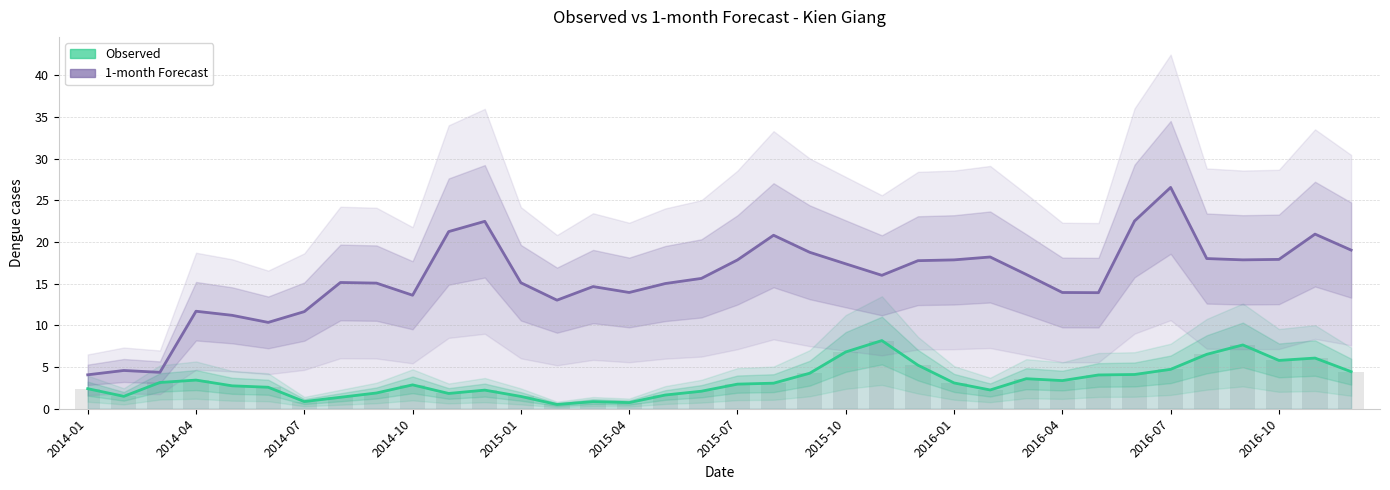

List the series in order of their peak value, highest first.

1-month Forecast, Observed